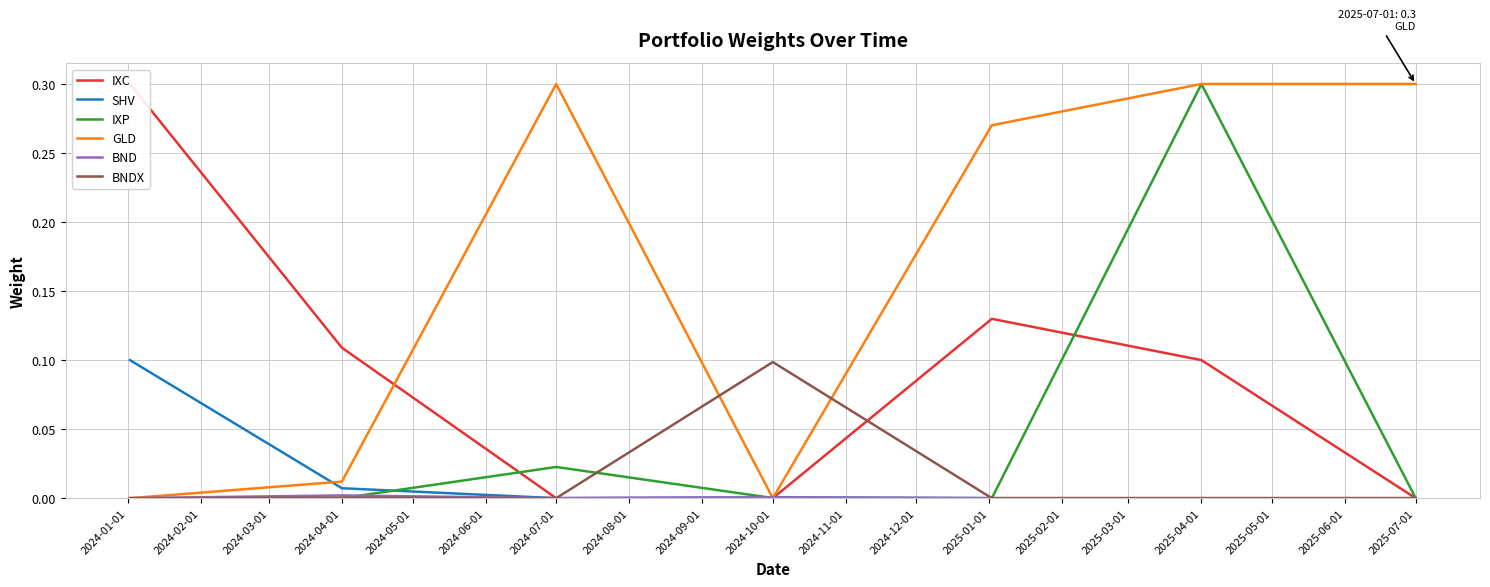

At how many categories does at least one series exceed 0?

7